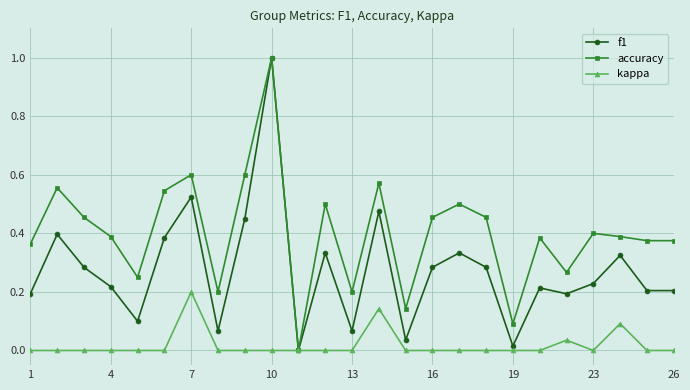

What is the maximum value for accuracy?

1.0